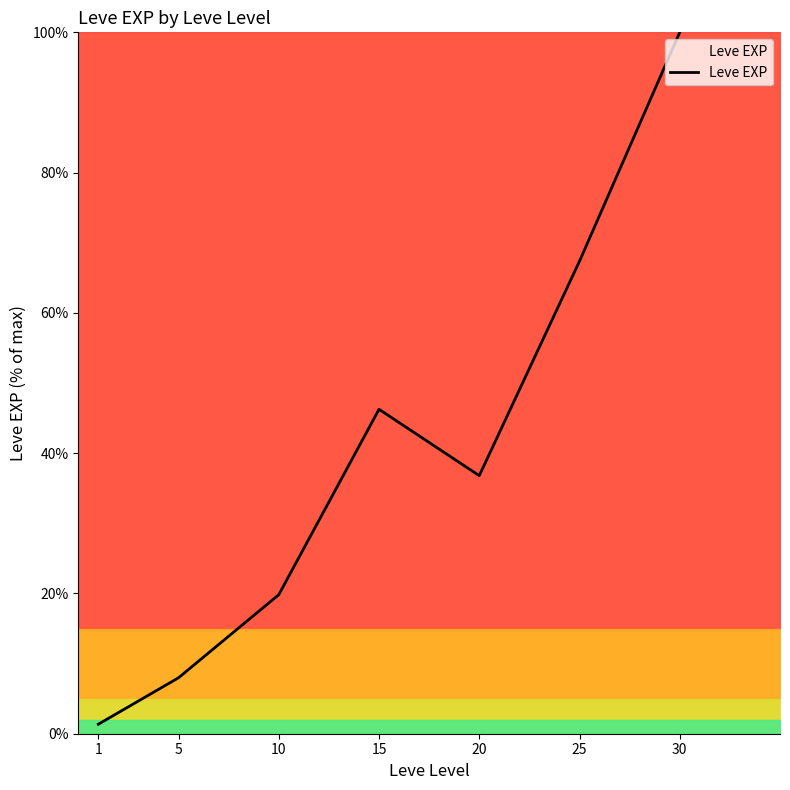

Approximately how many times larger is the value at 10 compared to 5?

2.5